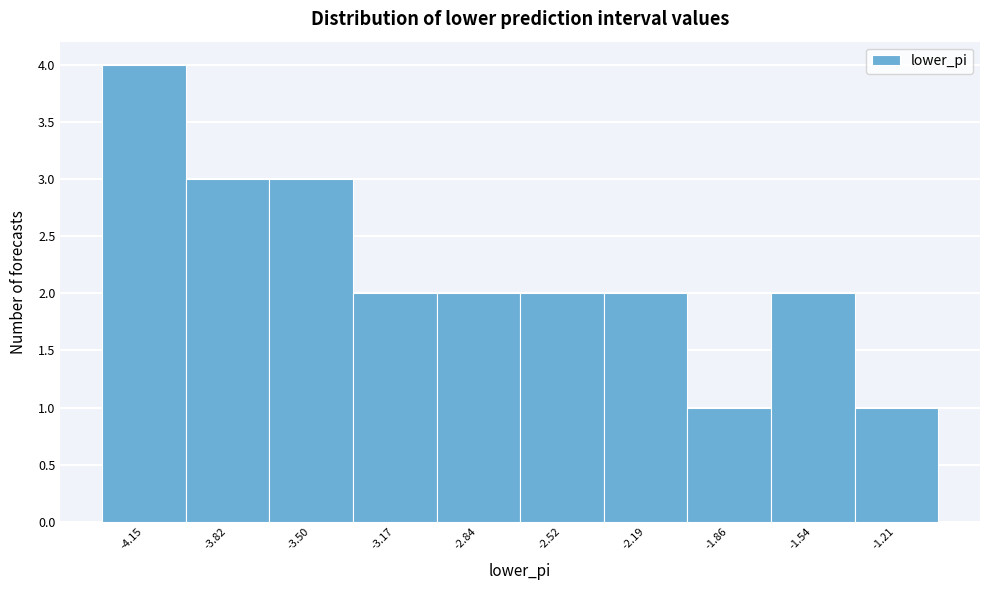

Reading left to right, what are all the values shown in this chart?

-4.15=4	-3.82=3	-3.50=3	-3.17=2	-2.84=2	-2.52=2	-2.19=2	-1.86=1	-1.54=2	-1.21=1